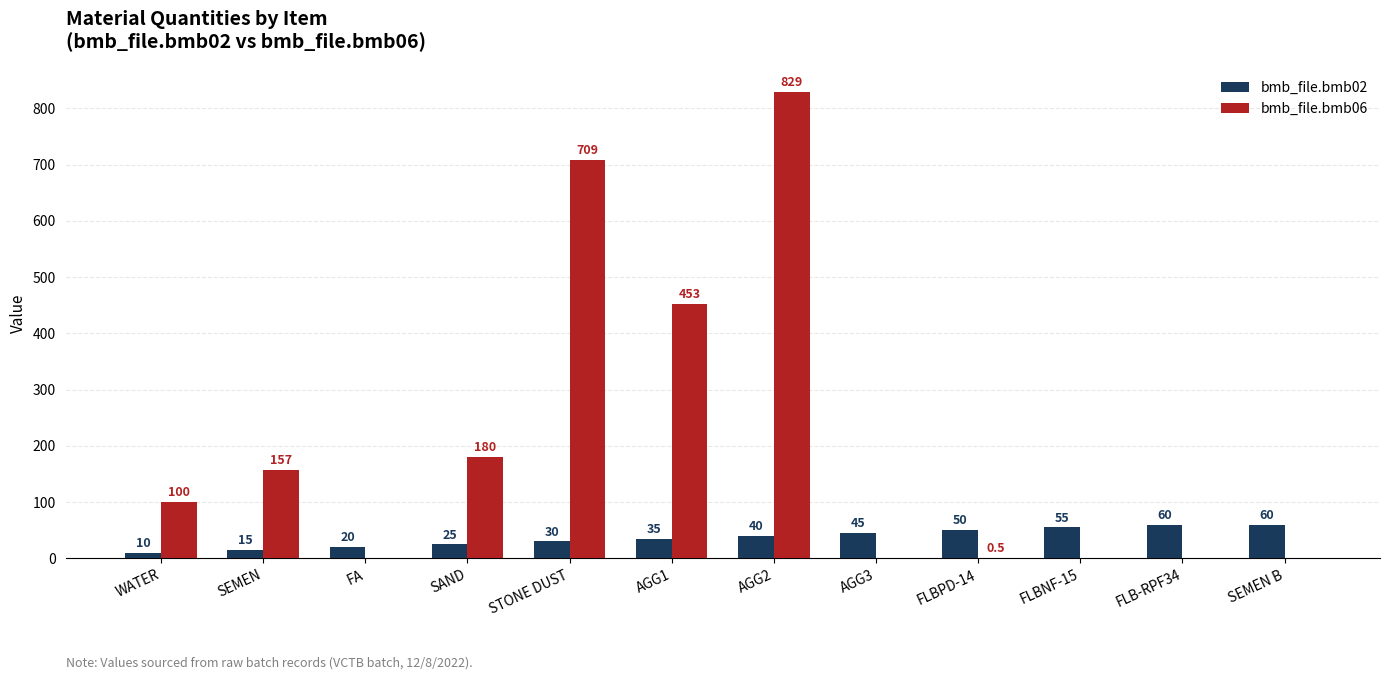

What is the maximum value for bmb_file.bmb06?

829.0